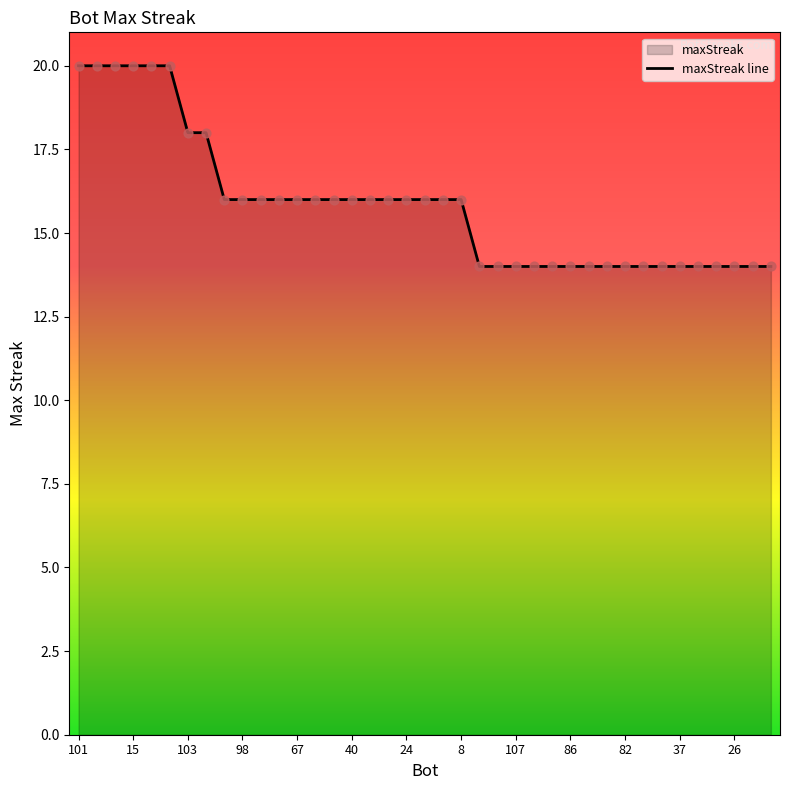

True or false: the data shows 20 at 101.

True